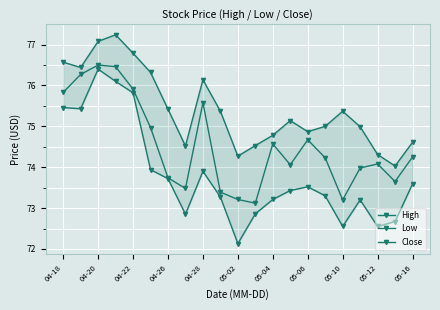

At which category is the sum across all series the highest?

04-20